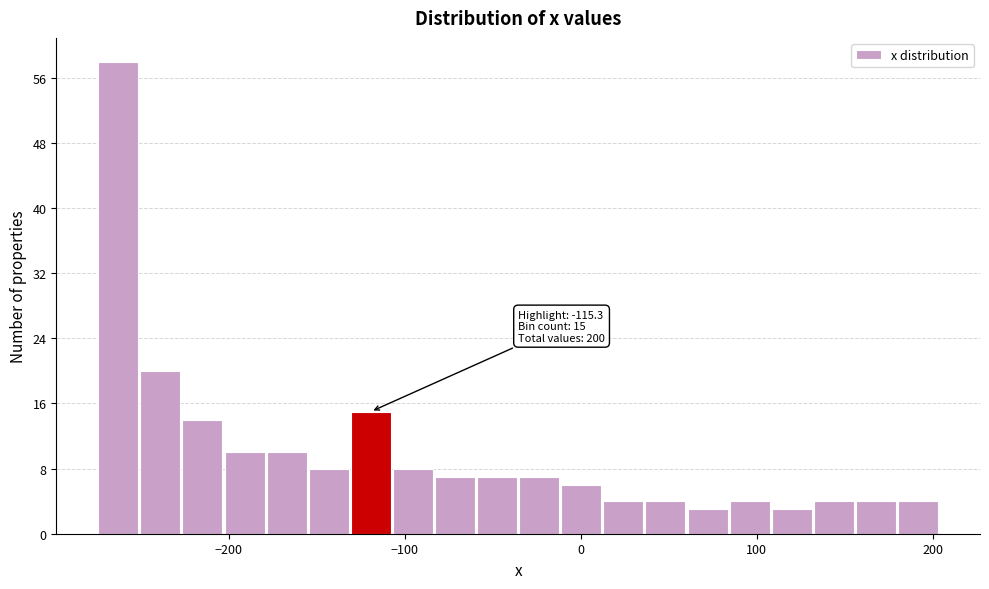

Read against the x-axis, roughly where is the centre of the tallest bar?

-260